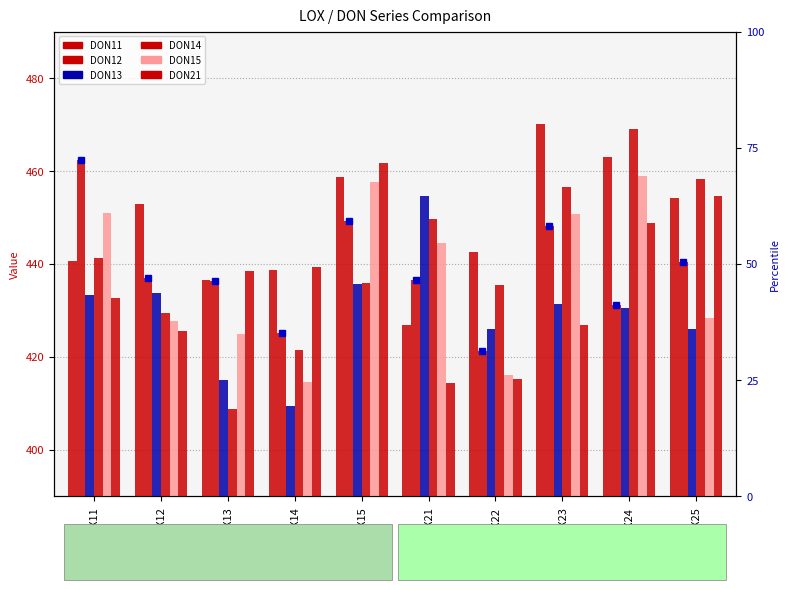

Does the chart contain any negative values?

No